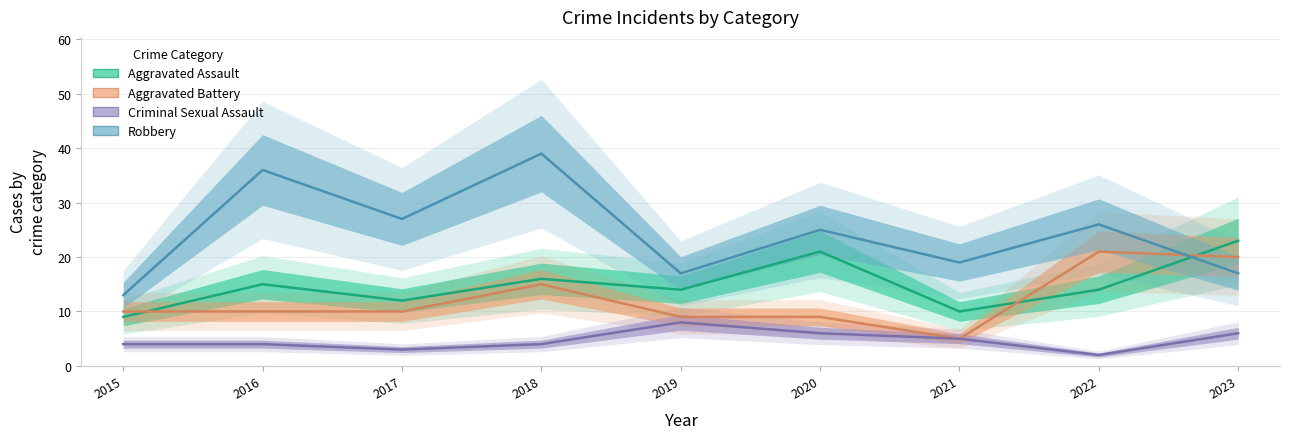

Is it true that Robbery equals 9 at 2023?

False